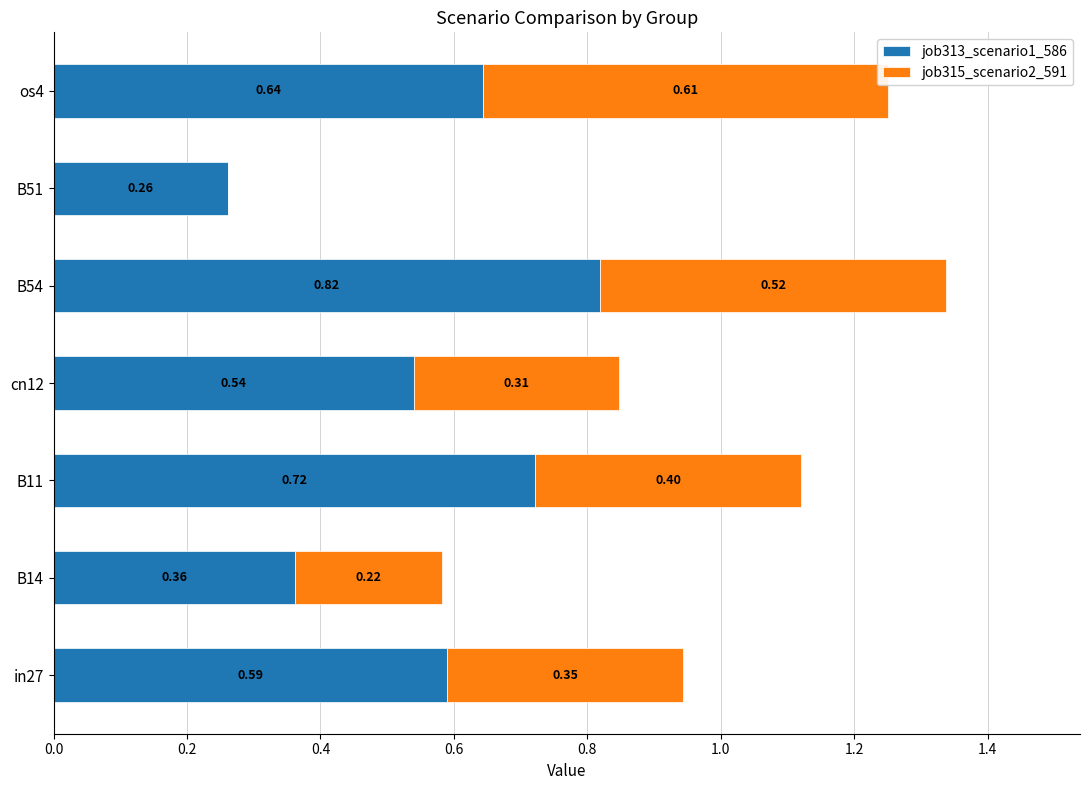

What is the sum of all job313_scenario1_586 values?

3.9